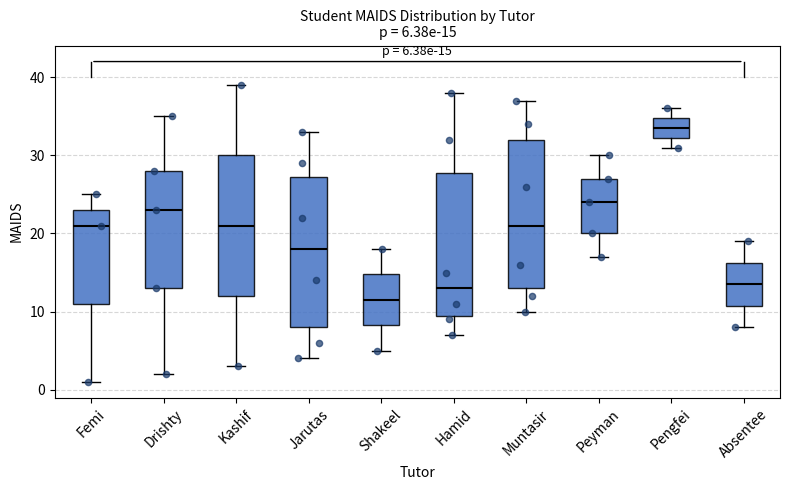

Which box has the lowest median line?

Shakeel